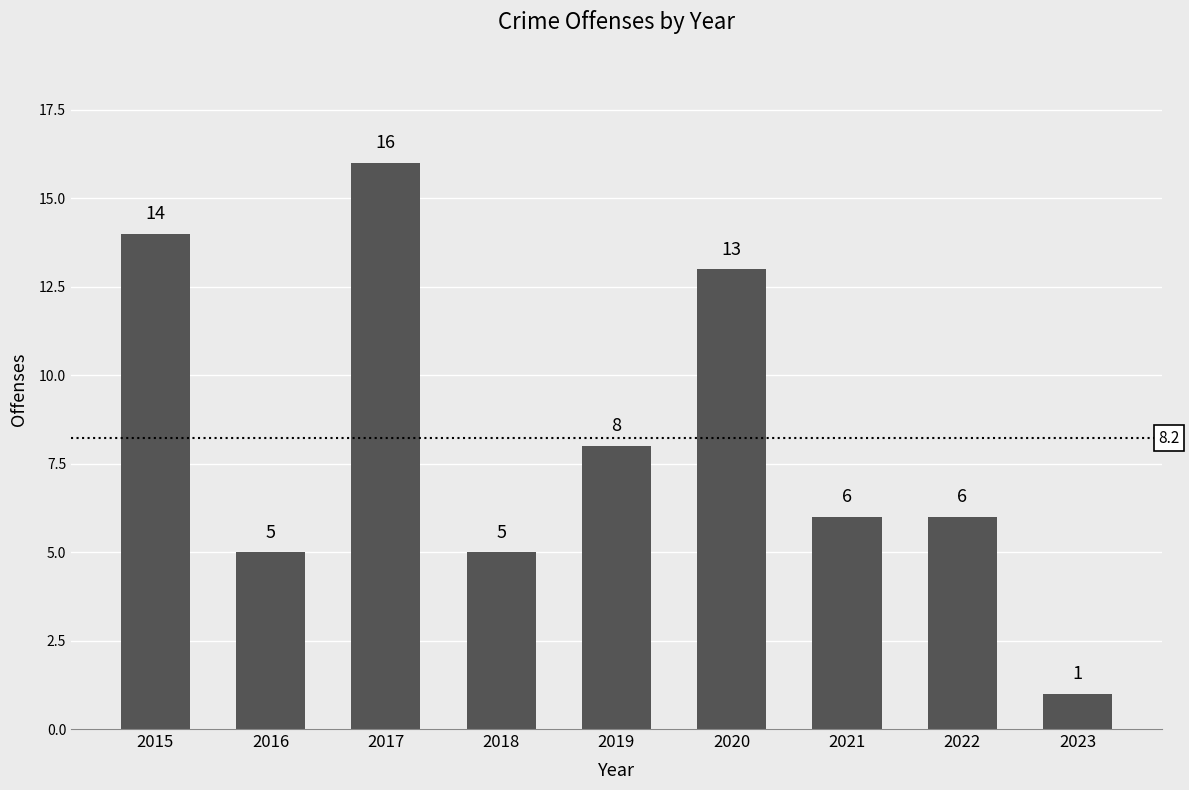

Where is the data nearest to the value 8?

2019